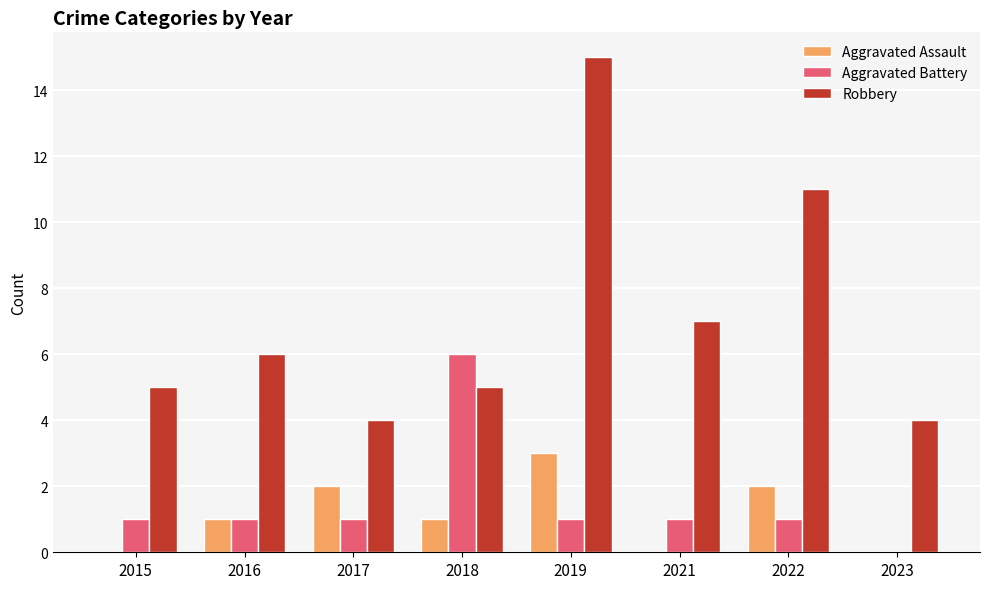

At which category is the sum across all series the highest?

2019